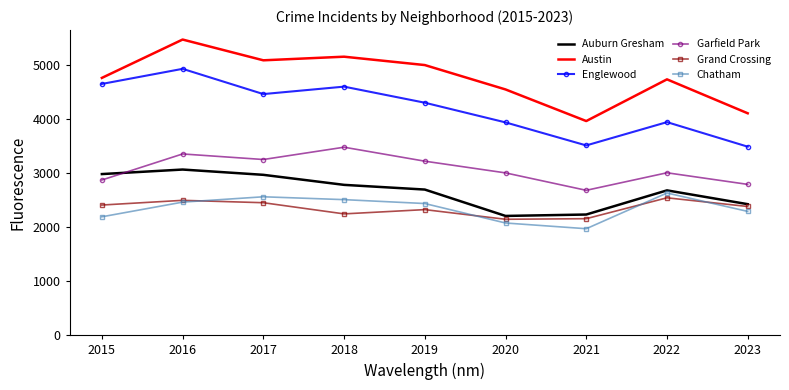

Which series has the largest total across all categories?

Austin